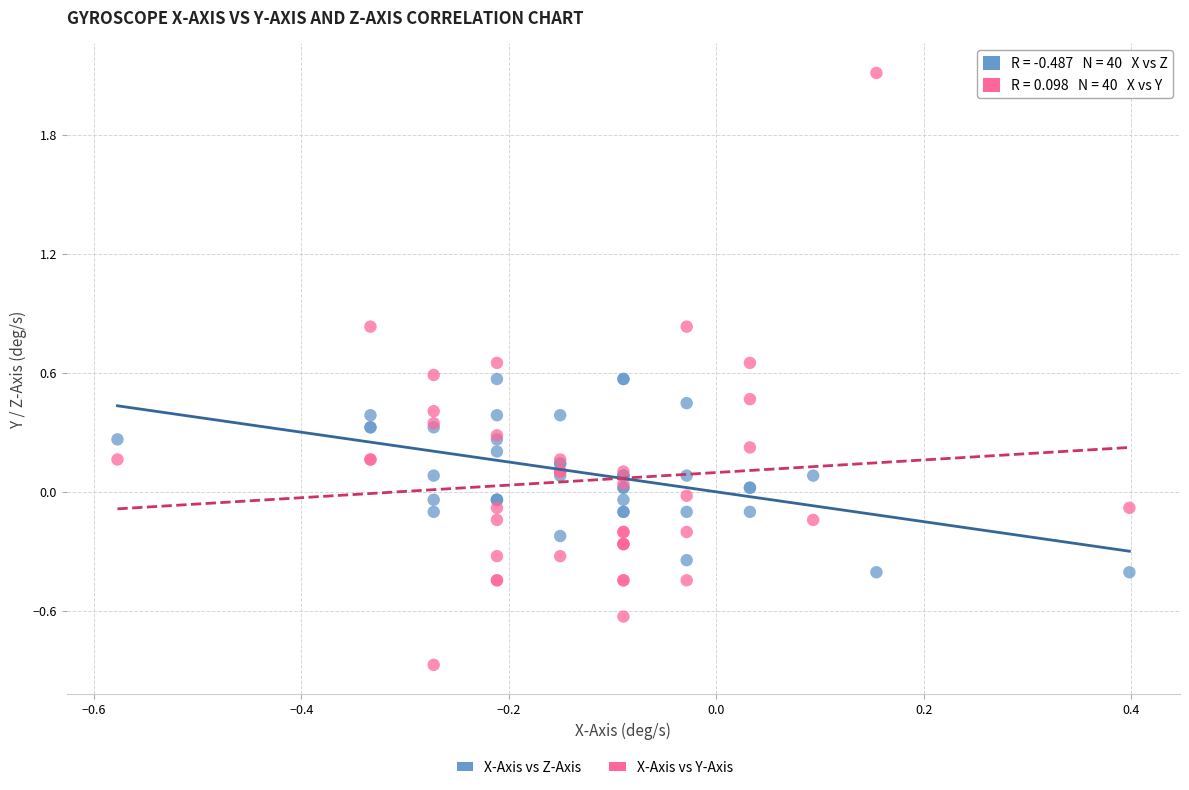

Which series reaches the maximum Y coordinate?

X-Axis vs Y-Axis